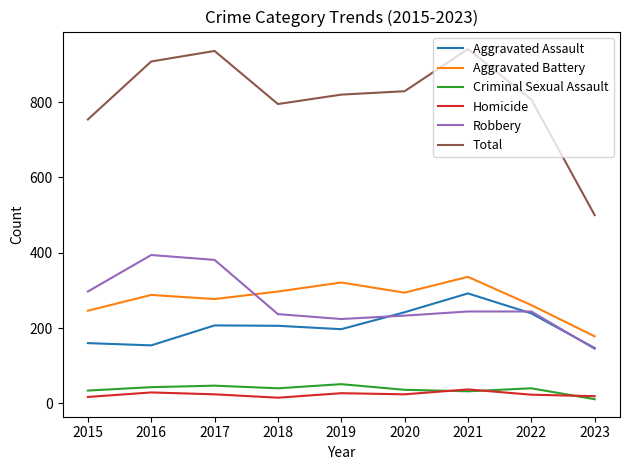

Which series has the largest total across all categories?

Total